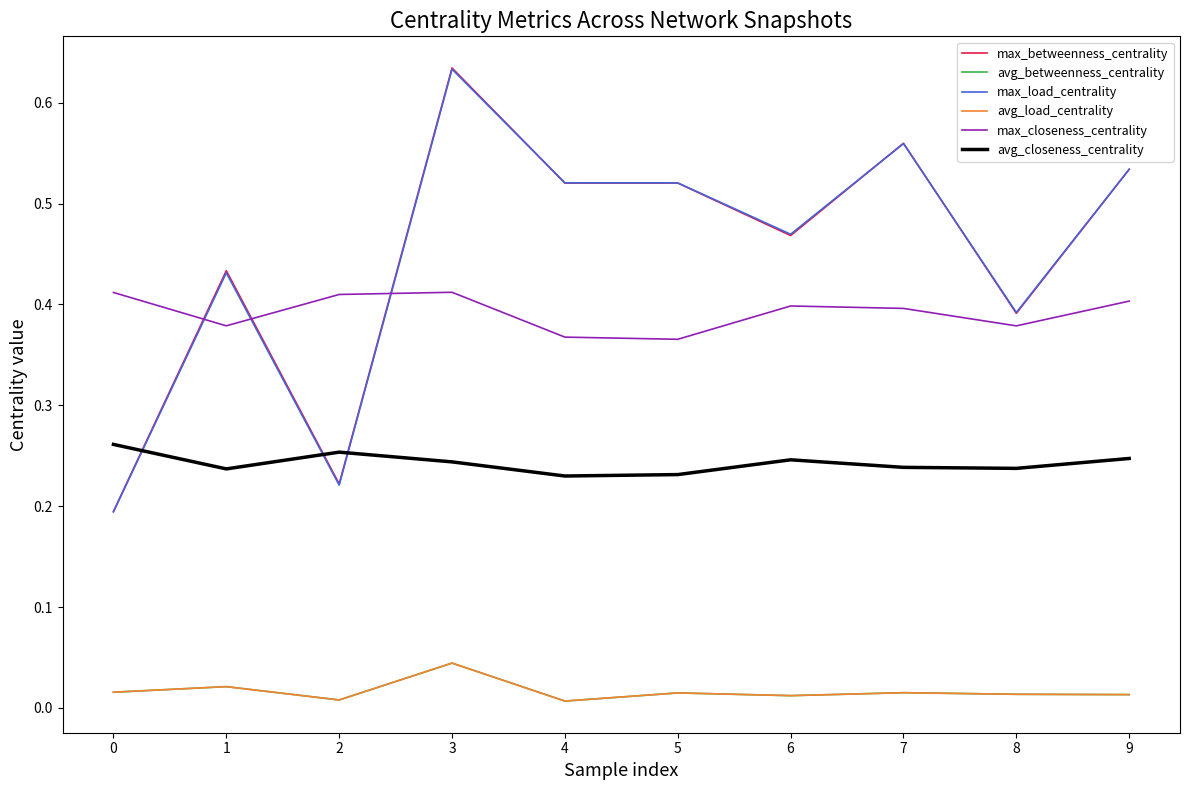

Which has a higher value, 8 or 5?

5